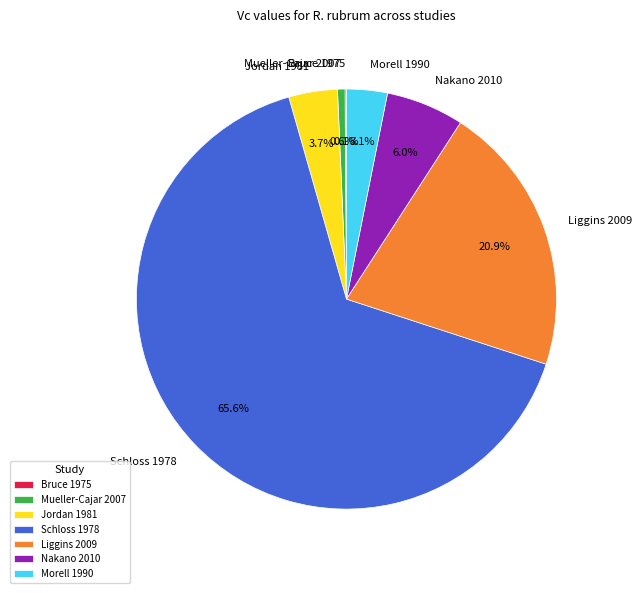

What is the ratio of the value at Nakano 2010 to the value at Morell 1990?

1.9